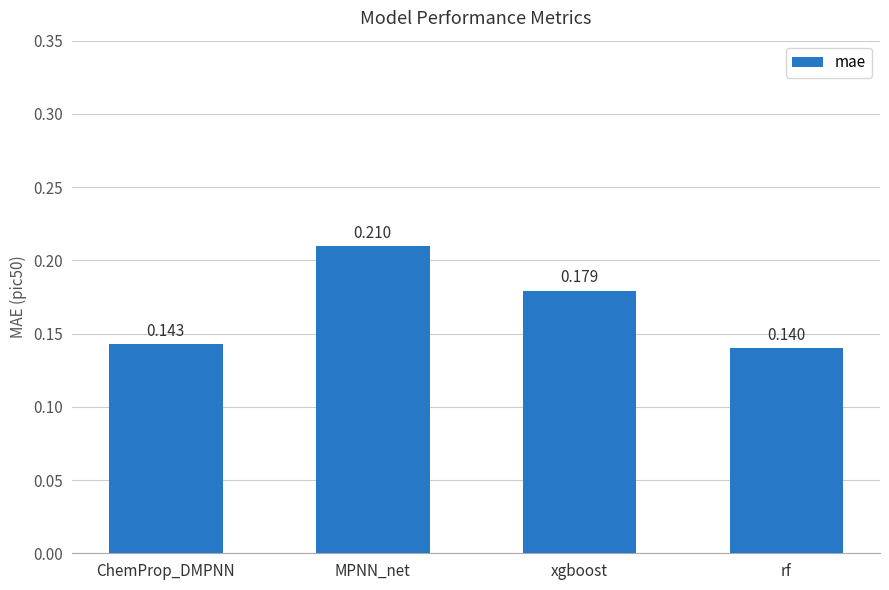

Rank the categories by value from highest to lowest.

MPNN_net, xgboost, ChemProp_DMPNN, rf